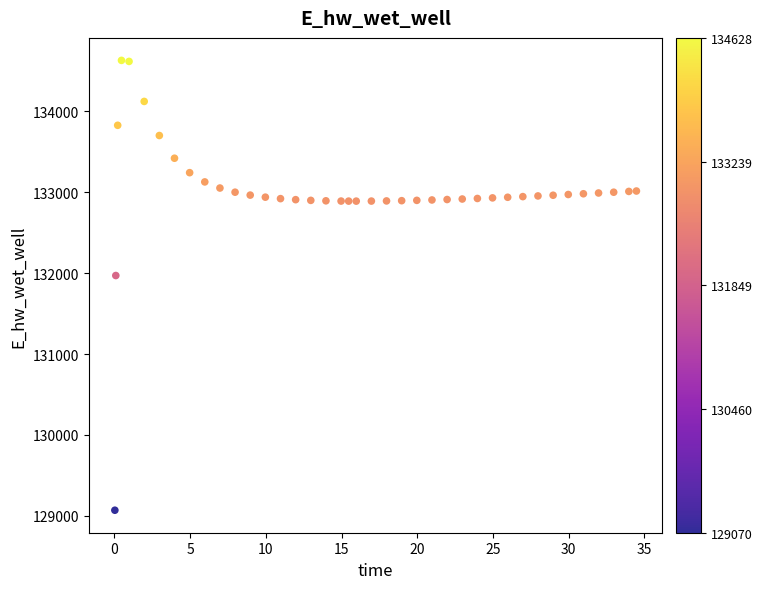

What is the range of X values (max minus min)?

34.4